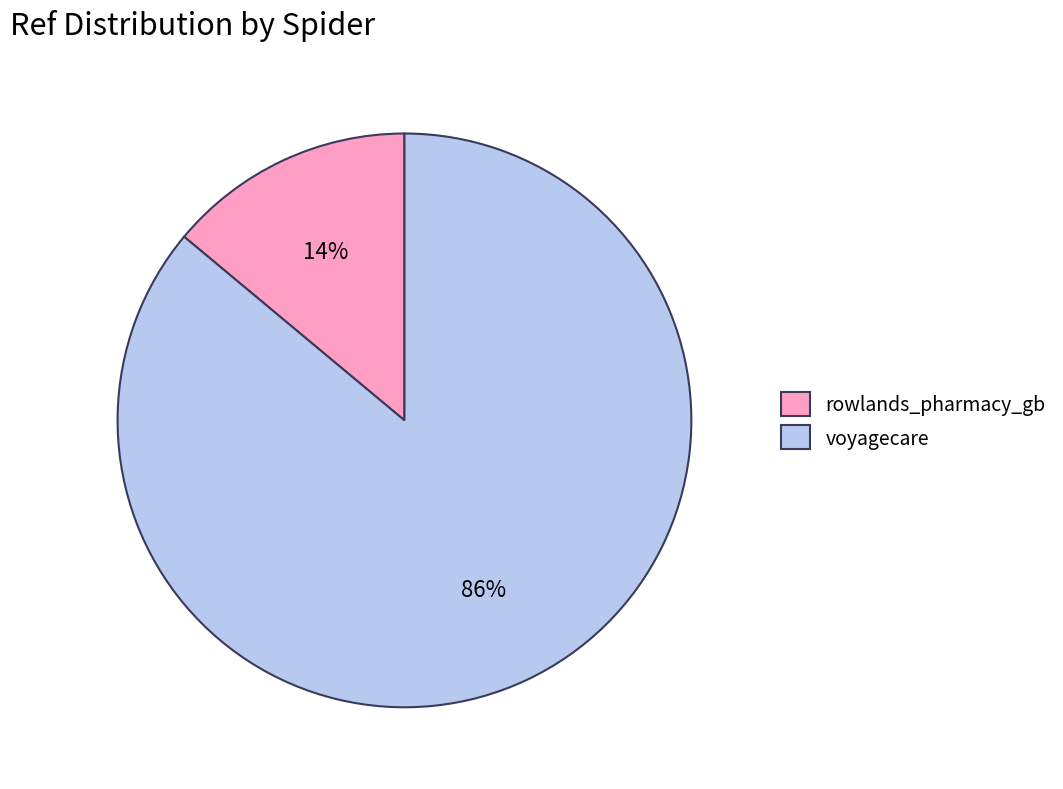

Approximately how many times larger is the value at rowlands_pharmacy_gb compared to voyagecare?

0.2